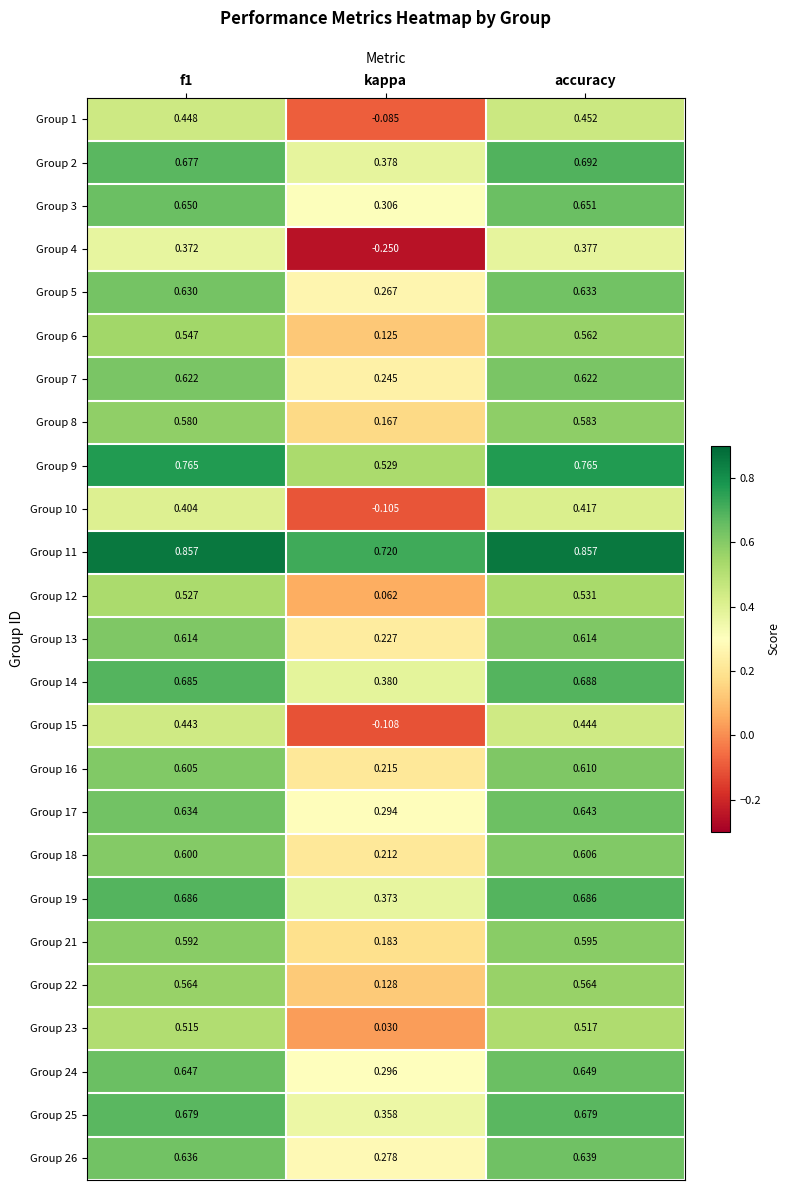

At which label does Group 26 reach its peak?

accuracy